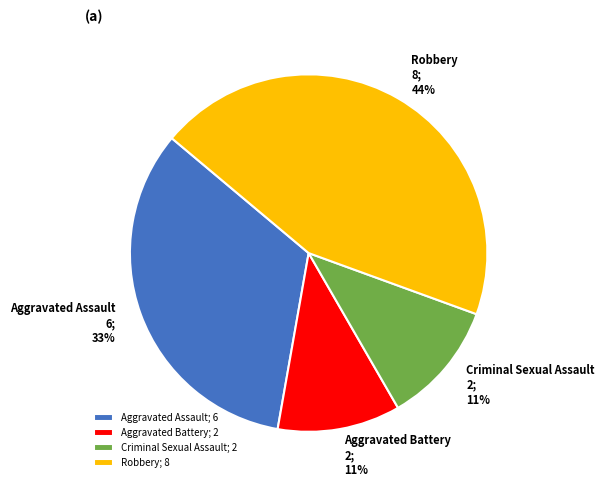

To the nearest percent, what is the average slice percentage?

25%